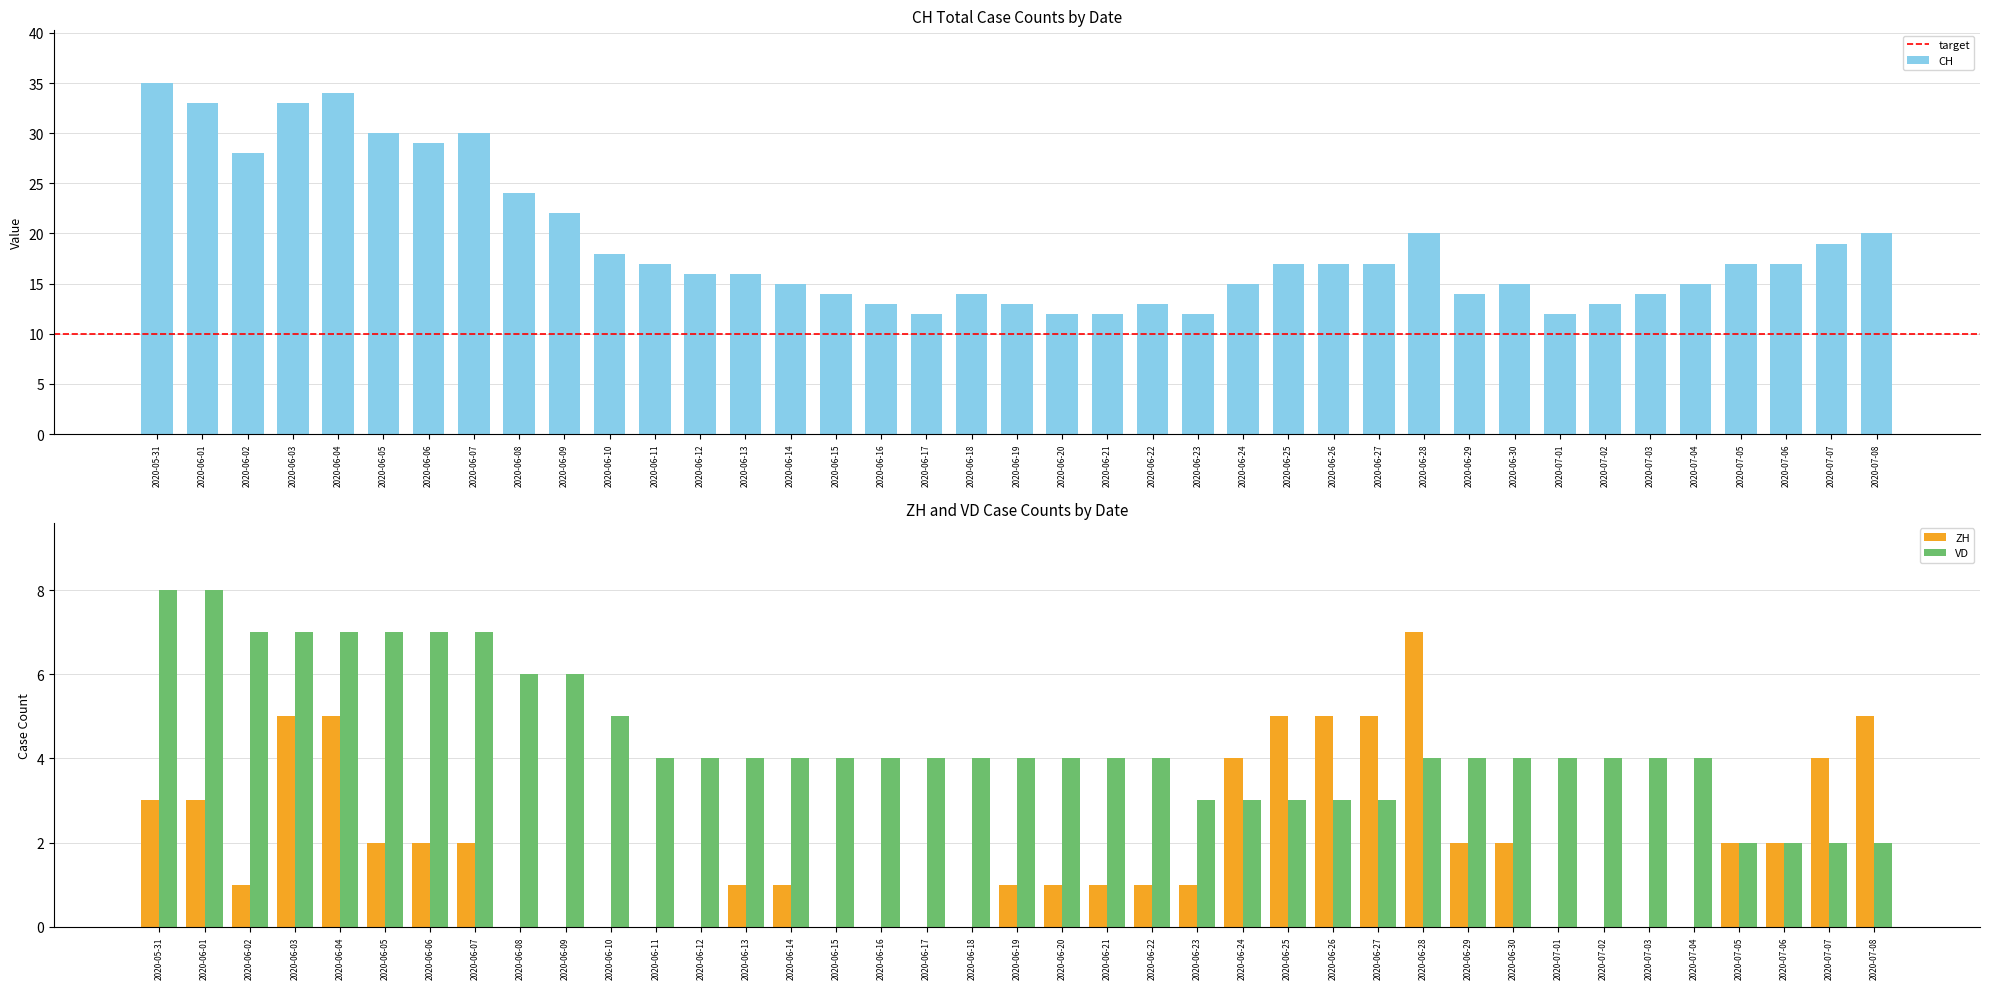

What is the spread (max minus min) of values at 2020-06-28?

16